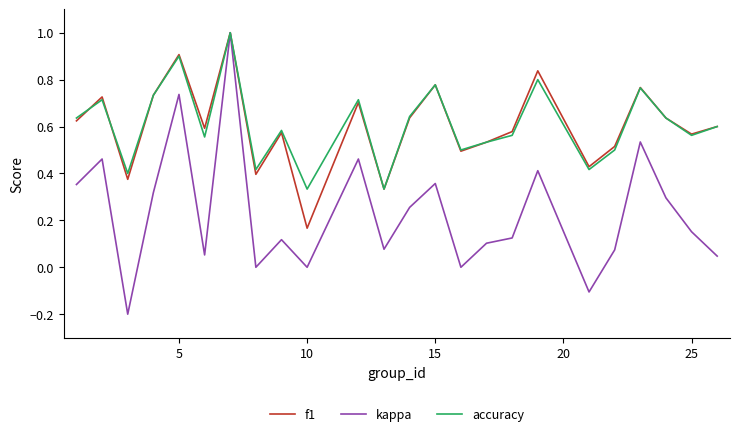

What is the highest value of the f1 series?

1.0